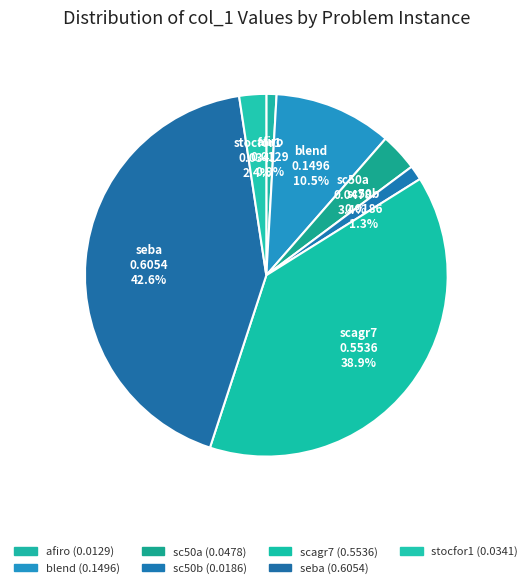

Which has a higher value, seba or sc50a?

seba